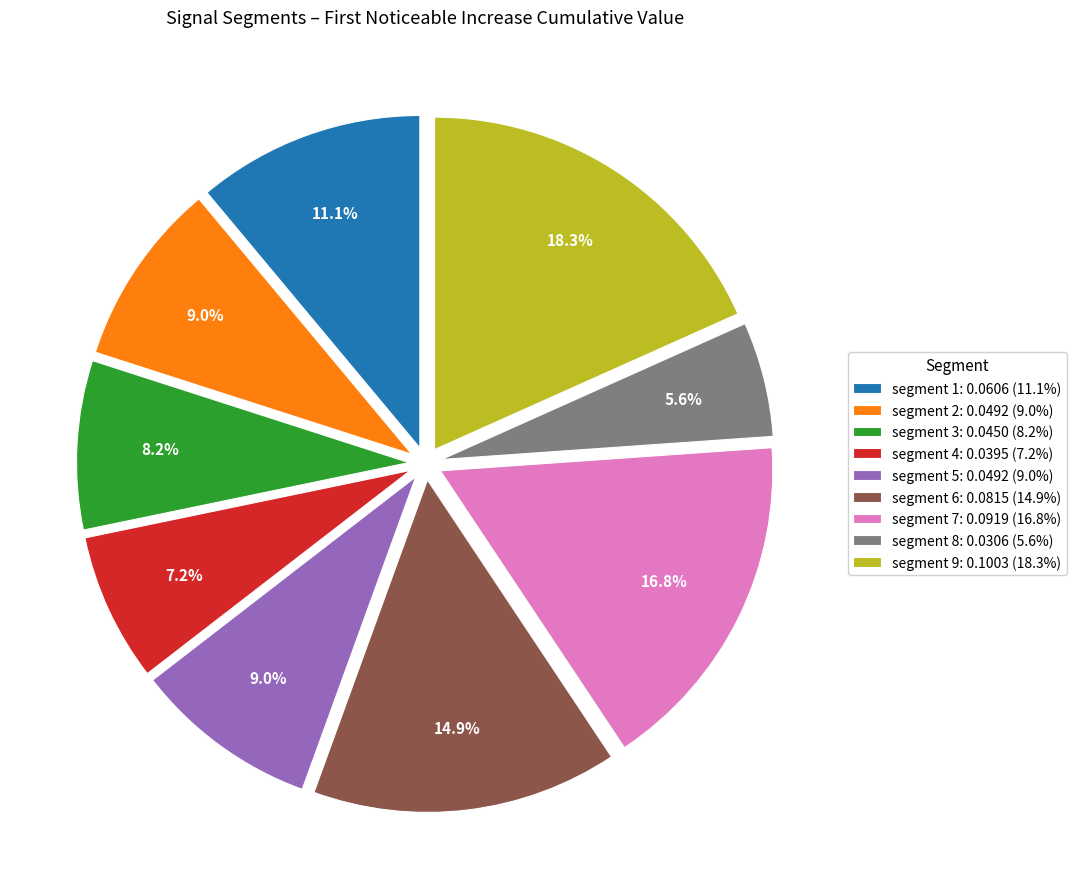

What is the largest slice in the pie chart?

segment 9